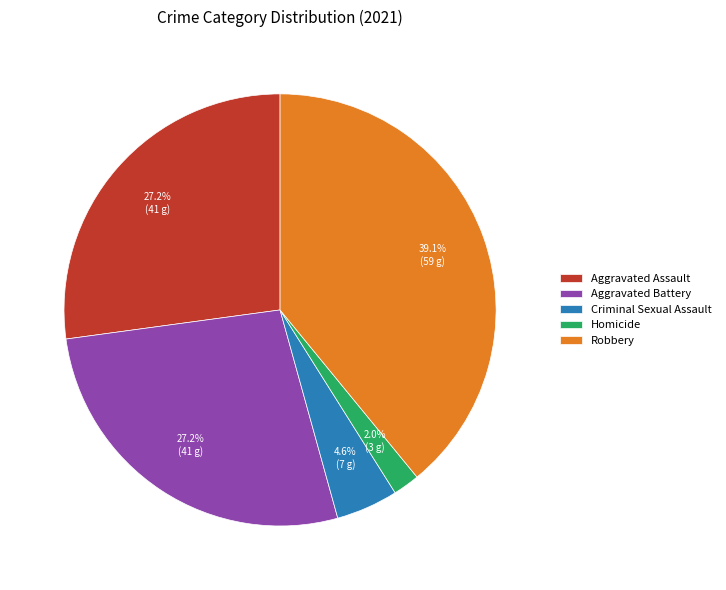

Between Homicide and Aggravated Assault, which is larger?

Aggravated Assault